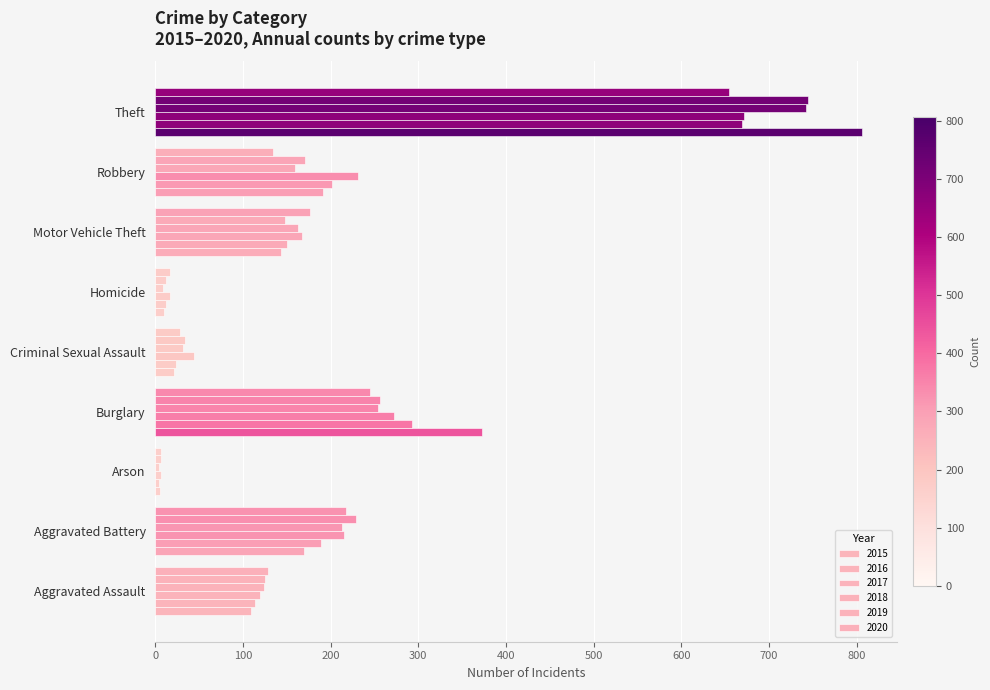

What is the label of the 9th bar from the left?

Theft